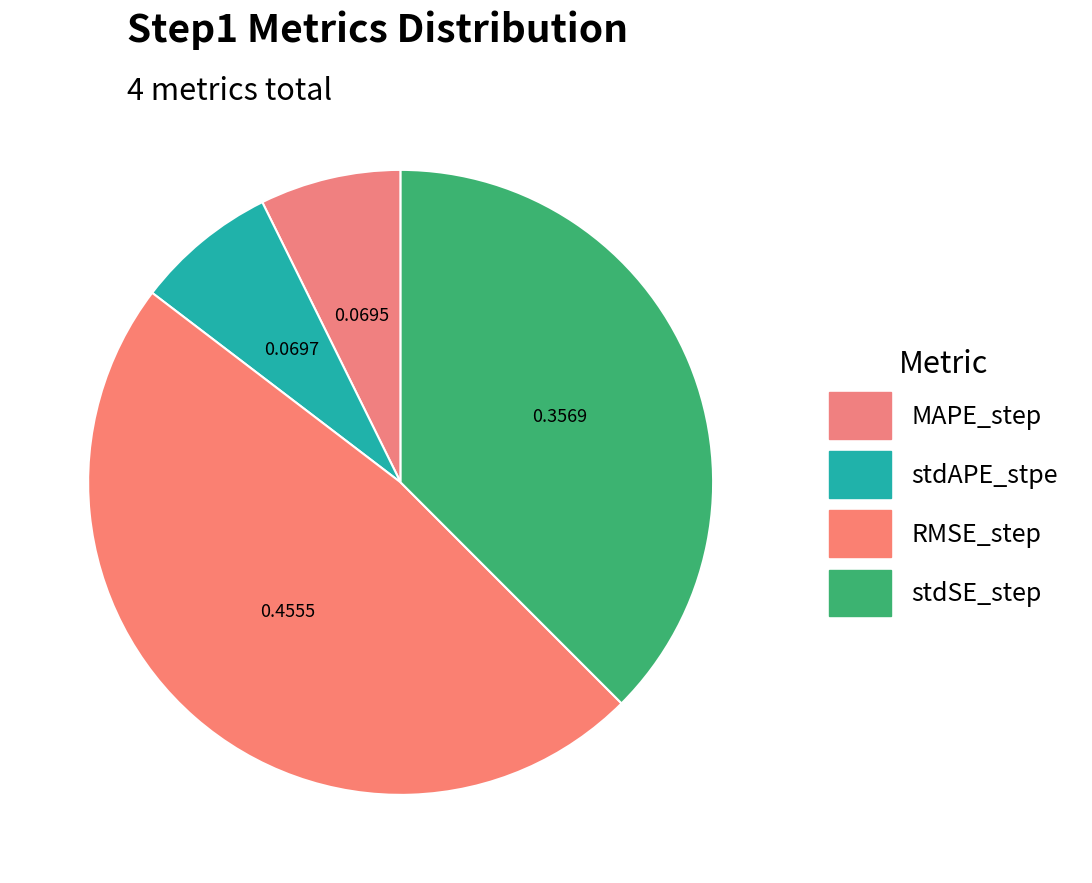

What is the change in value from stdAPE_stpe to RMSE_step?

+0.4